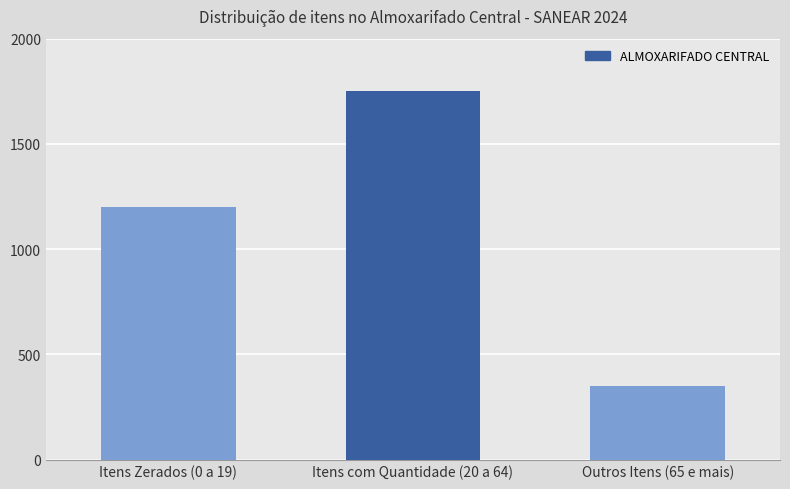

Rank the categories by value from lowest to highest.

Outros Itens (65 e mais), Itens Zerados (0 a 19), Itens com Quantidade (20 a 64)